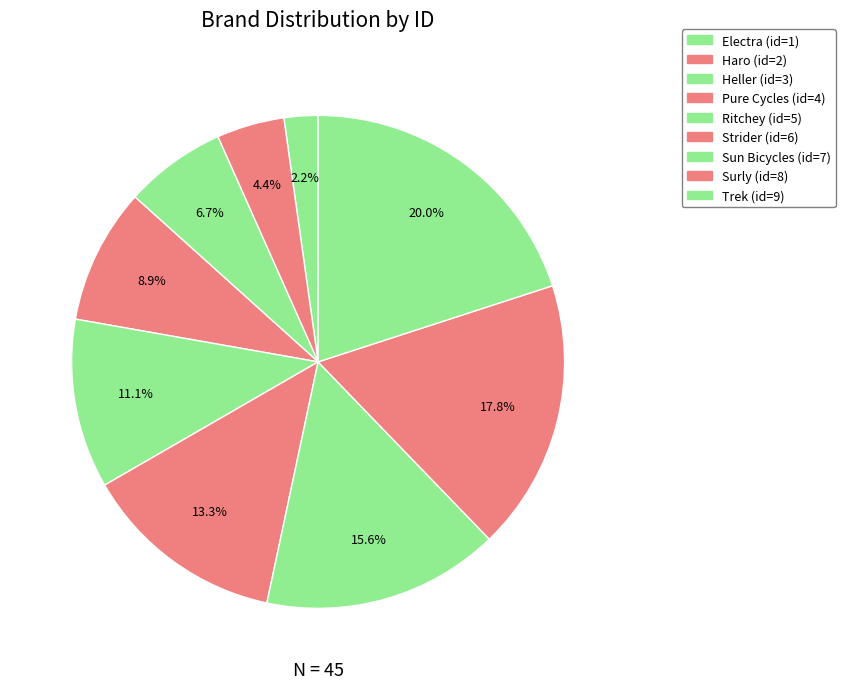

To the nearest percent, what is the average slice percentage?

11%